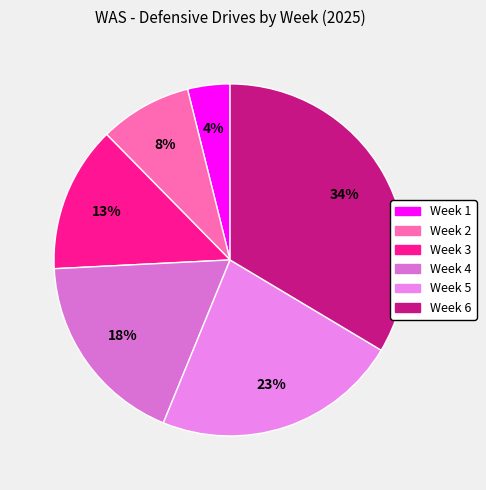

What is the largest slice in the pie chart?

Week 6